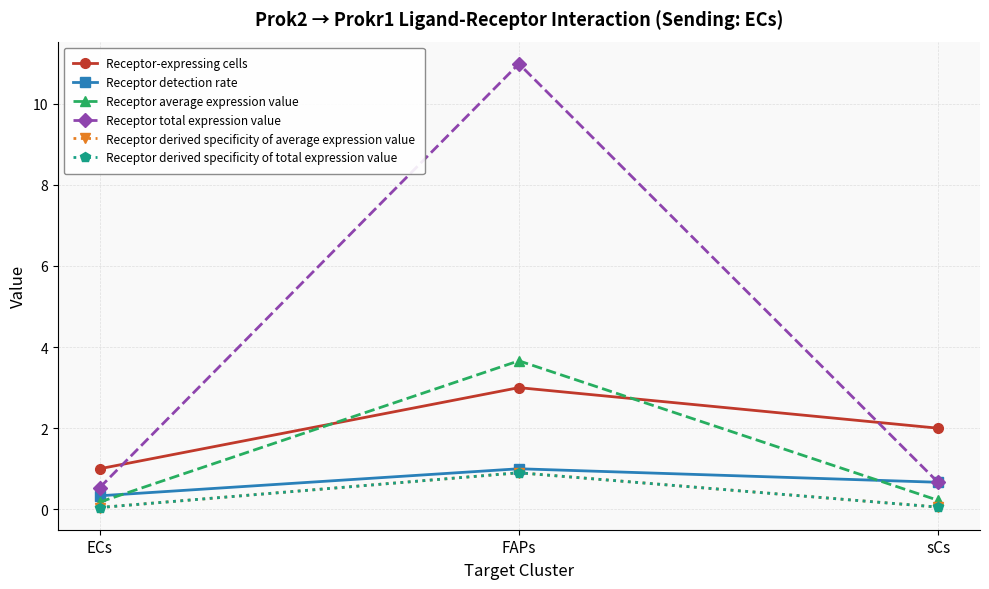

Between ECs and FAPs, which series saw the biggest shift?

Receptor total expression value